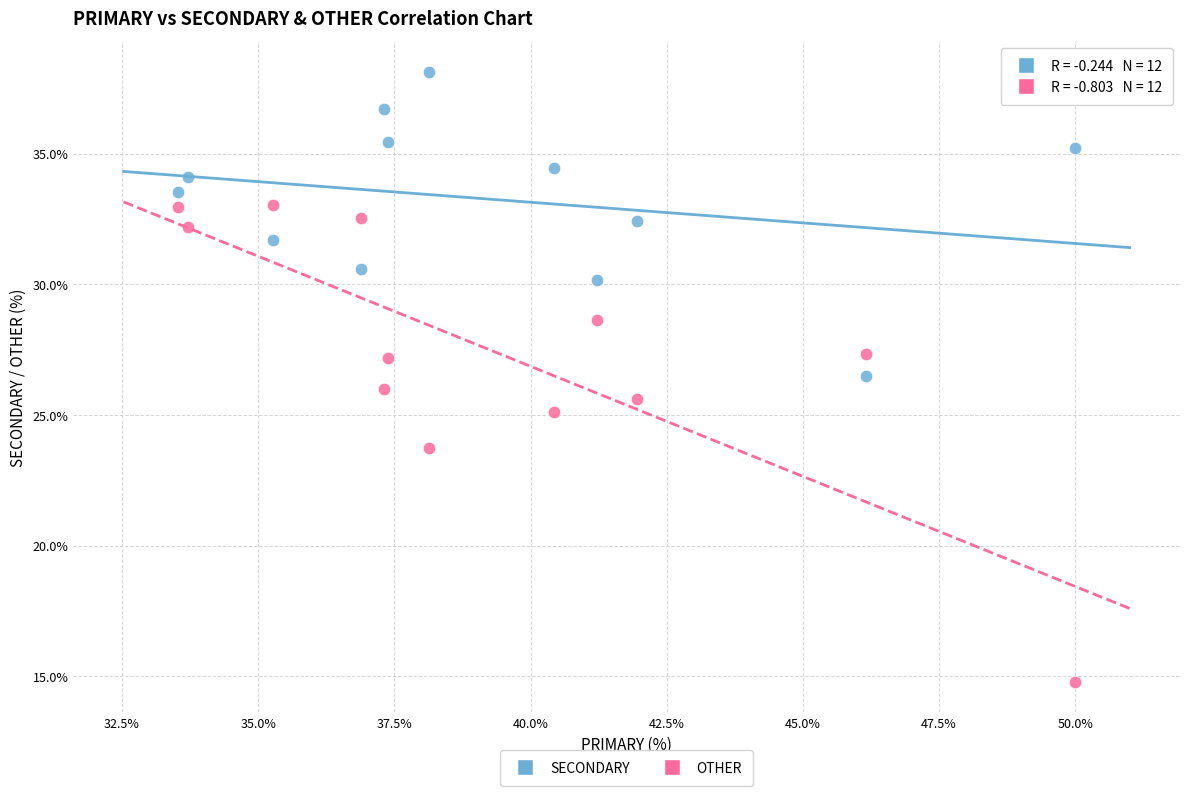

What are all the series names shown in the legend?

SECONDARY, OTHER